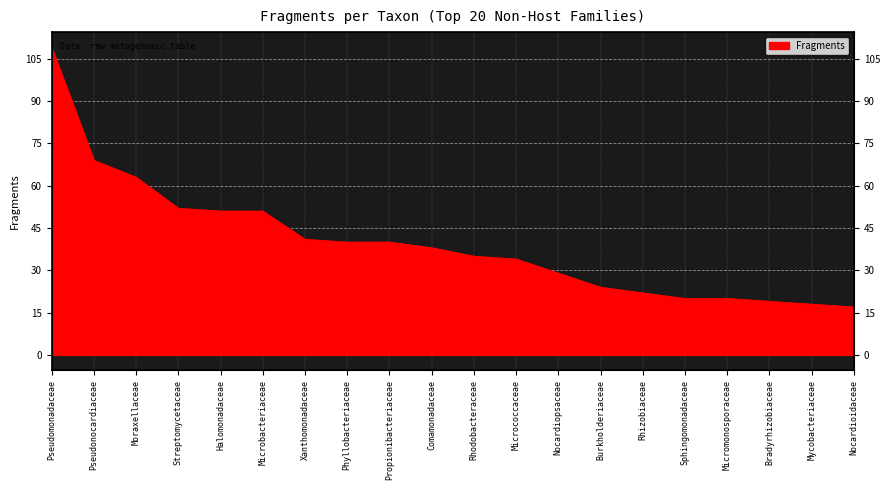

How many values exceed 38?

9